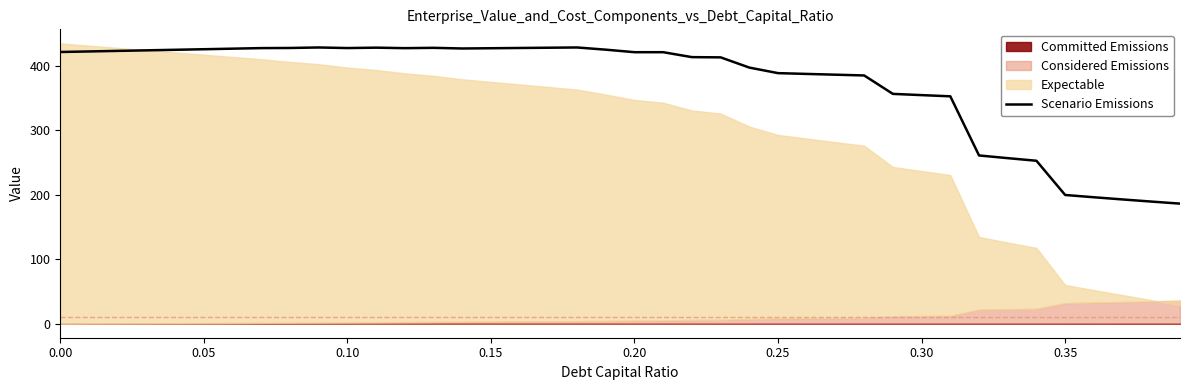

What is the value of the 9th point from the left?

427.4